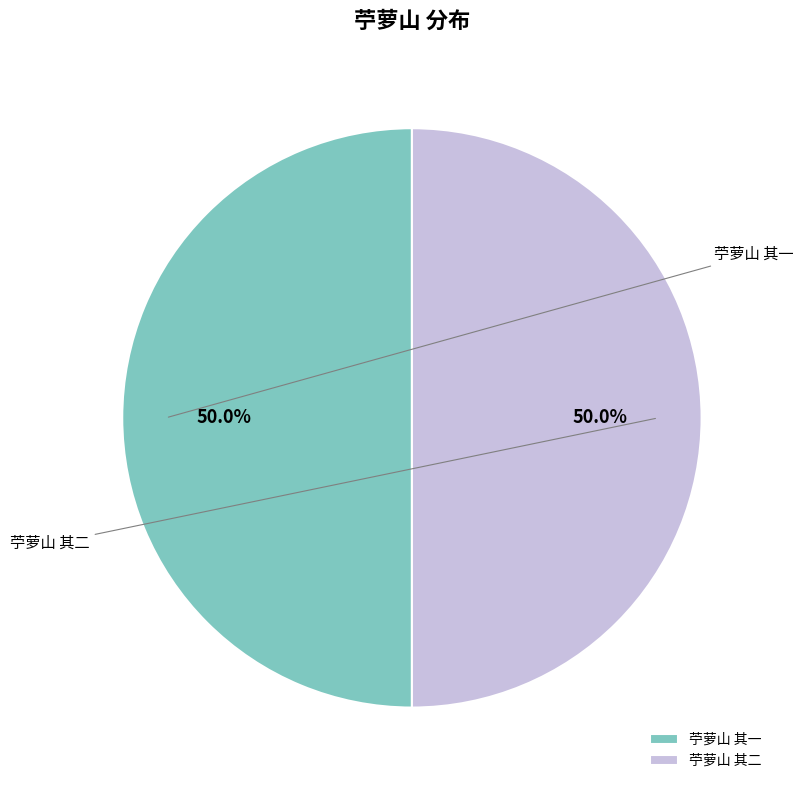

How many segments does this pie chart have?

2